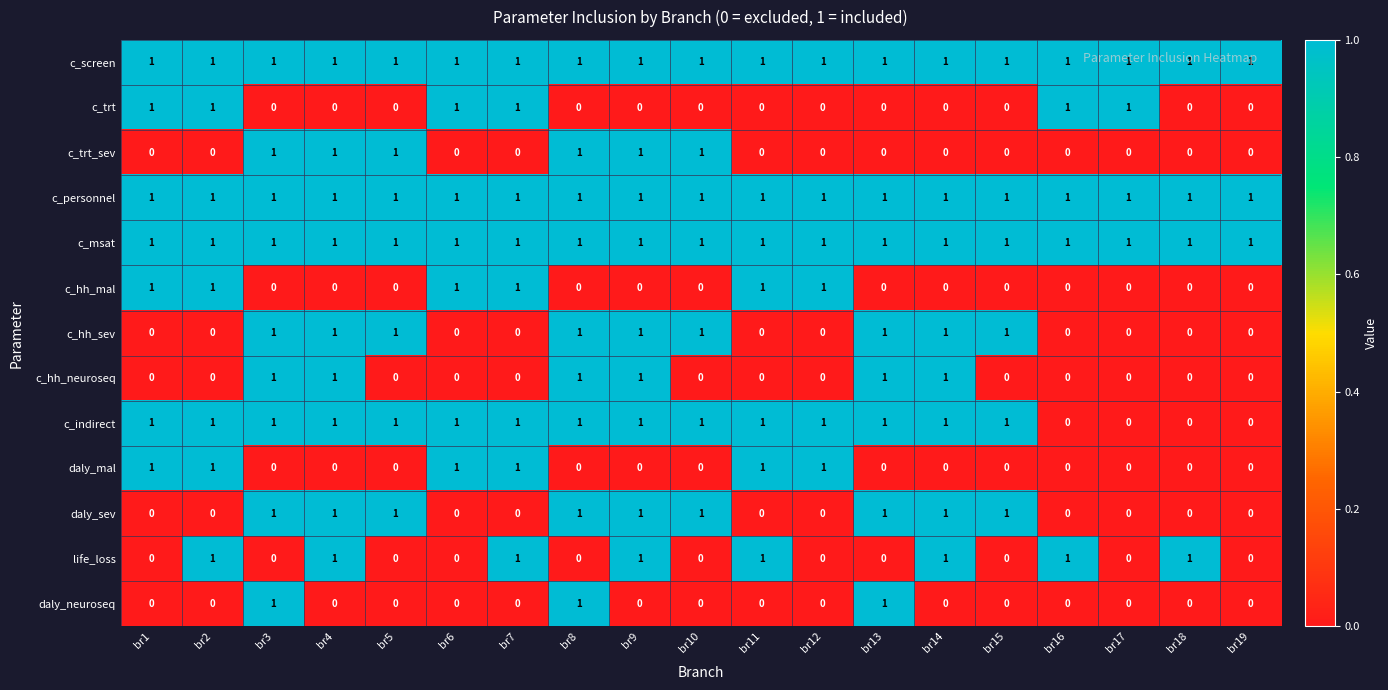

Count the c_hh_sev values in the range 0 to 1.

19